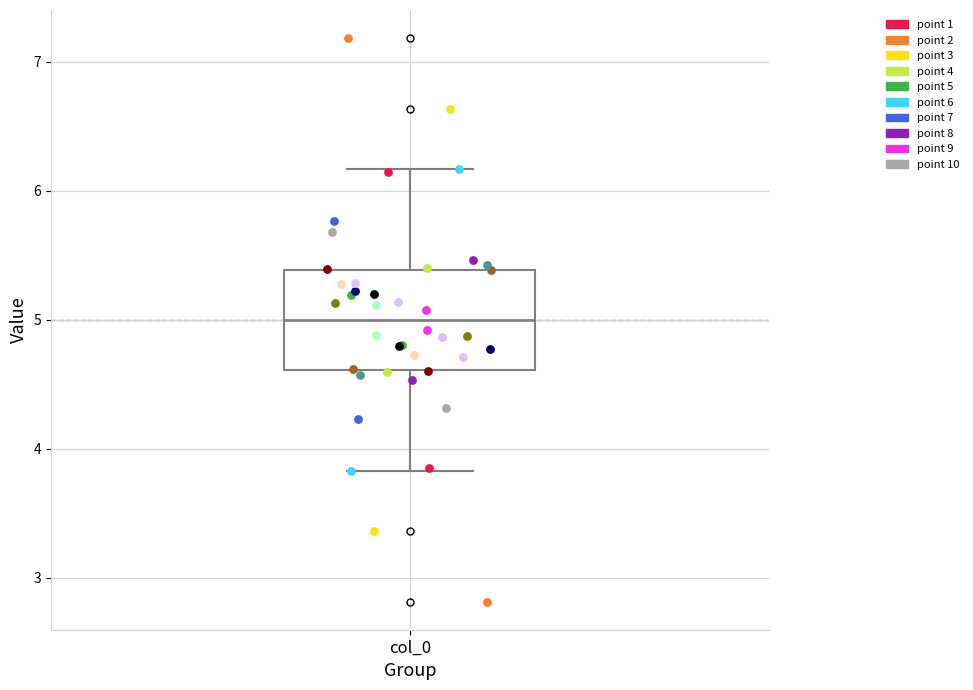

Where does the upper whisker of the box for col_0 end on the y-axis? The values are not printed on the chart, so give them approximately, as read against the axis.

6.2